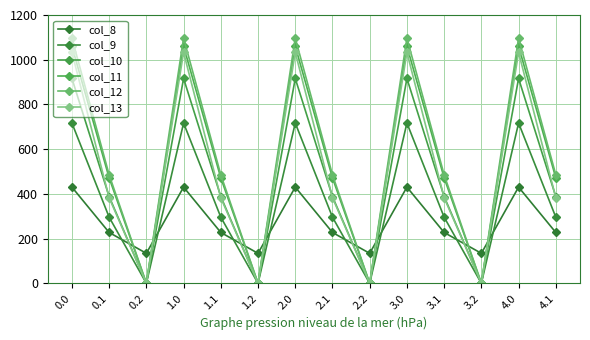

How many interior local peaks does the col_9 series have?

4